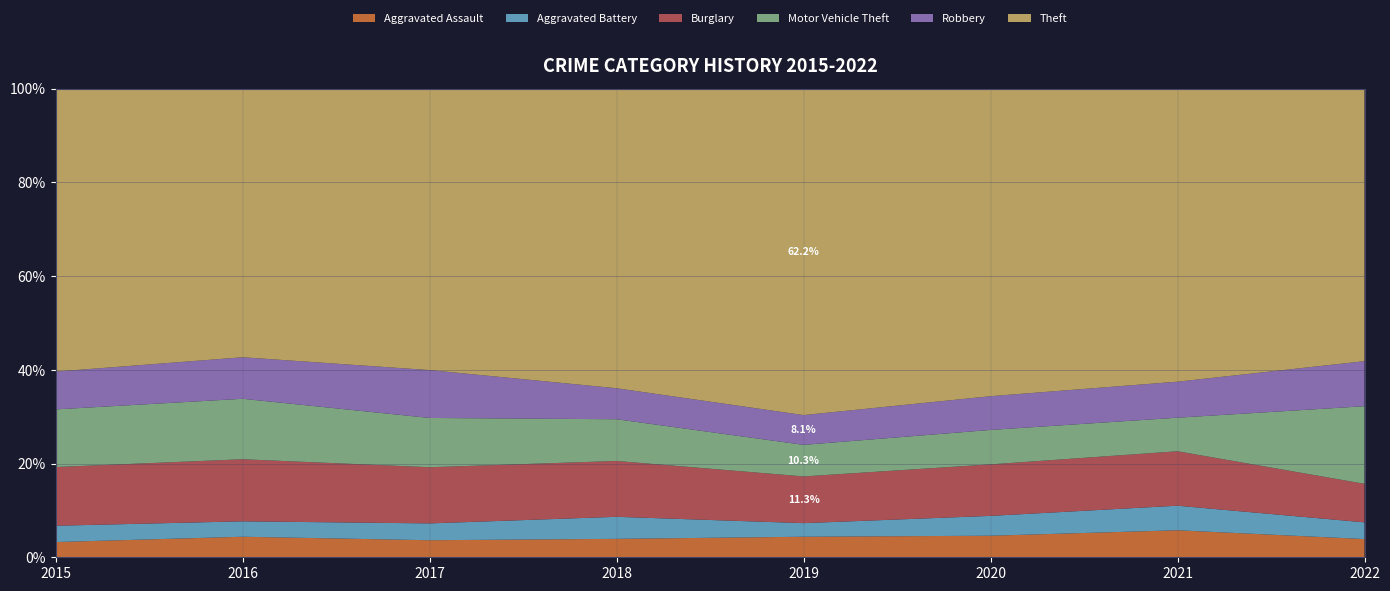

Reading left to right, extract all data points from this chart.

Aggravated Assault: 2015=56	2016=88	2017=72	2018=72	2019=80	2020=62	2021=66	2022=61
Aggravated Battery: 2015=60	2016=66	2017=71	2018=86	2019=53	2020=57	2021=60	2022=56
Burglary: 2015=216	2016=266	2017=237	2018=218	2019=182	2020=148	2021=133	2022=129
Motor Vehicle Theft: 2015=212	2016=259	2017=208	2018=163	2019=123	2020=99	2021=82	2022=260
Robbery: 2015=139	2016=178	2017=202	2018=121	2019=116	2020=97	2021=88	2022=151
Theft: 2015=1041	2016=1151	2017=1188	2018=1170	2019=1272	2020=884	2021=716	2022=913